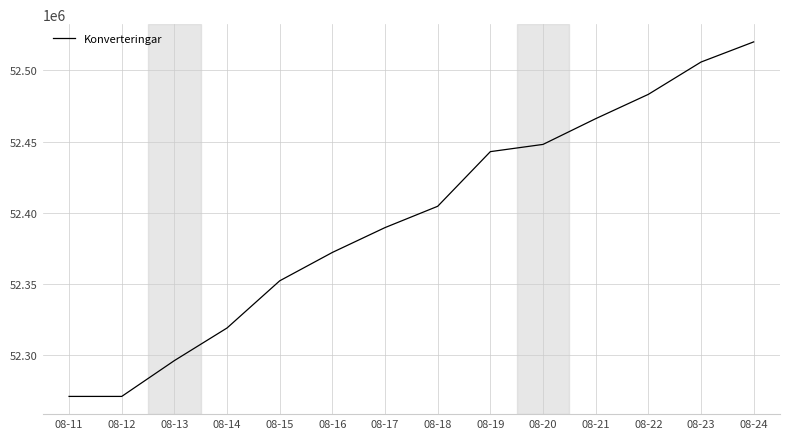

True or false: the data shows 52404668 at 08-18.

True